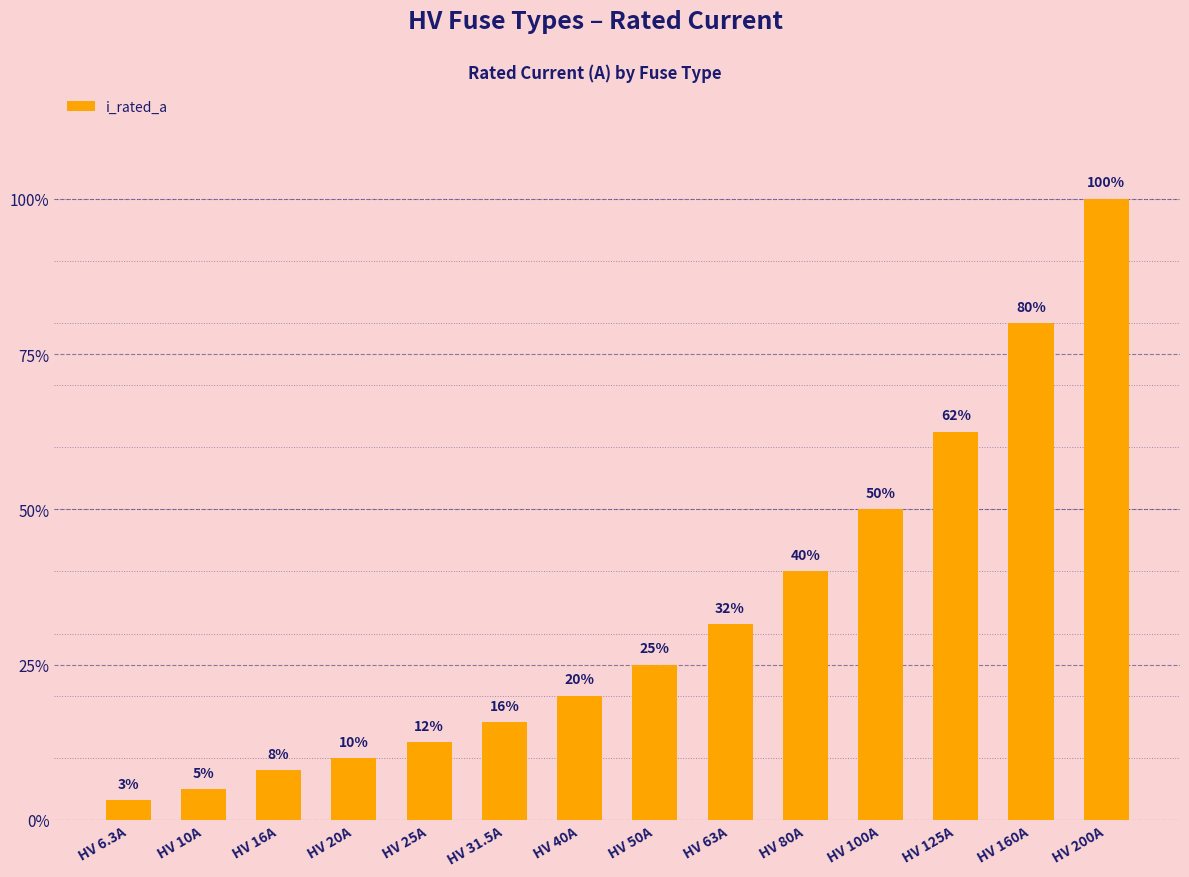

What is the difference between the maximum and minimum values?

193.7